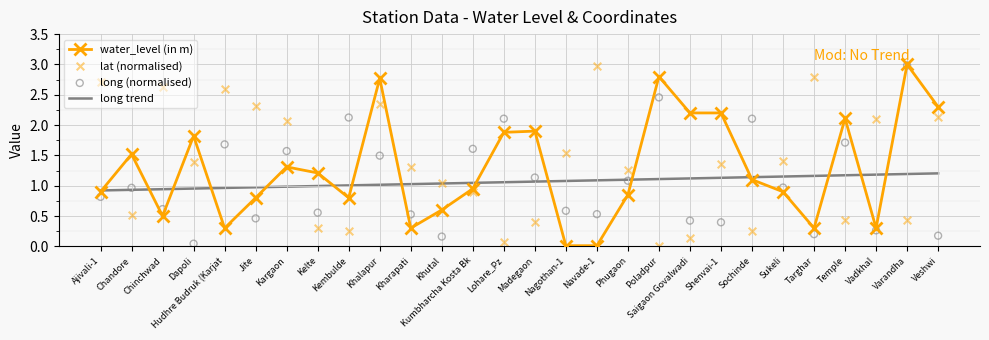

What is the total value across all series at Phugaon?

4.3